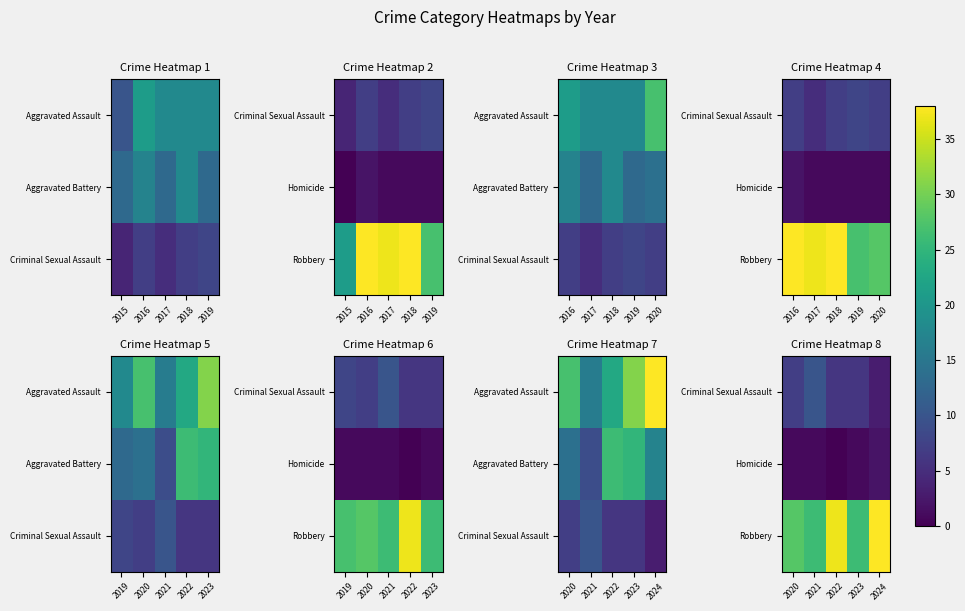

List the series in order of their peak value, lowest first.

Homicide, Criminal Sexual Assault, Robbery